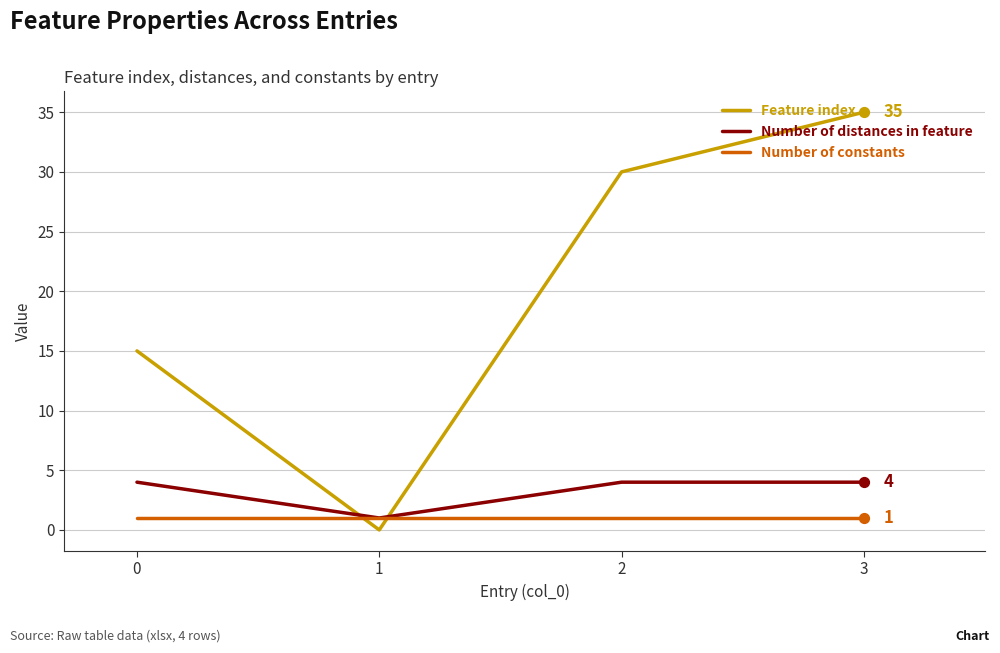

What is the total value across all series at 1?

2